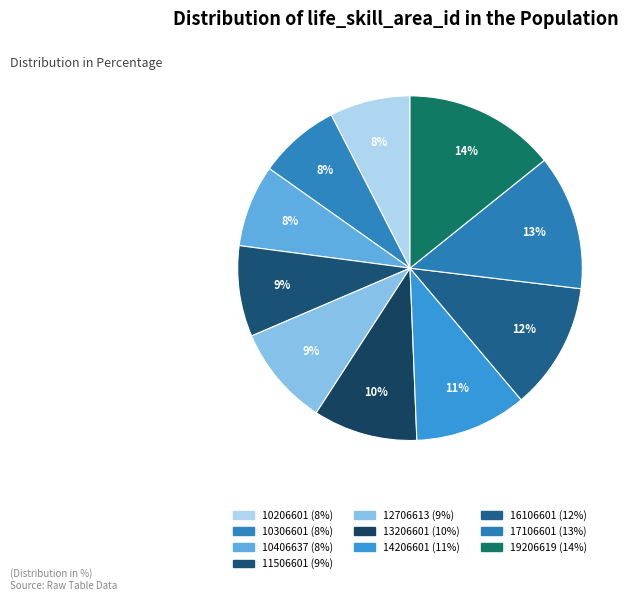

Is 17106601 the majority of the pie?

No